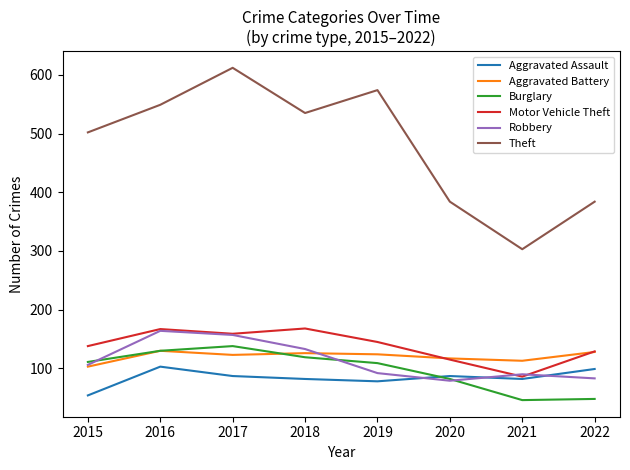

Which category has the highest value across all series?

2017